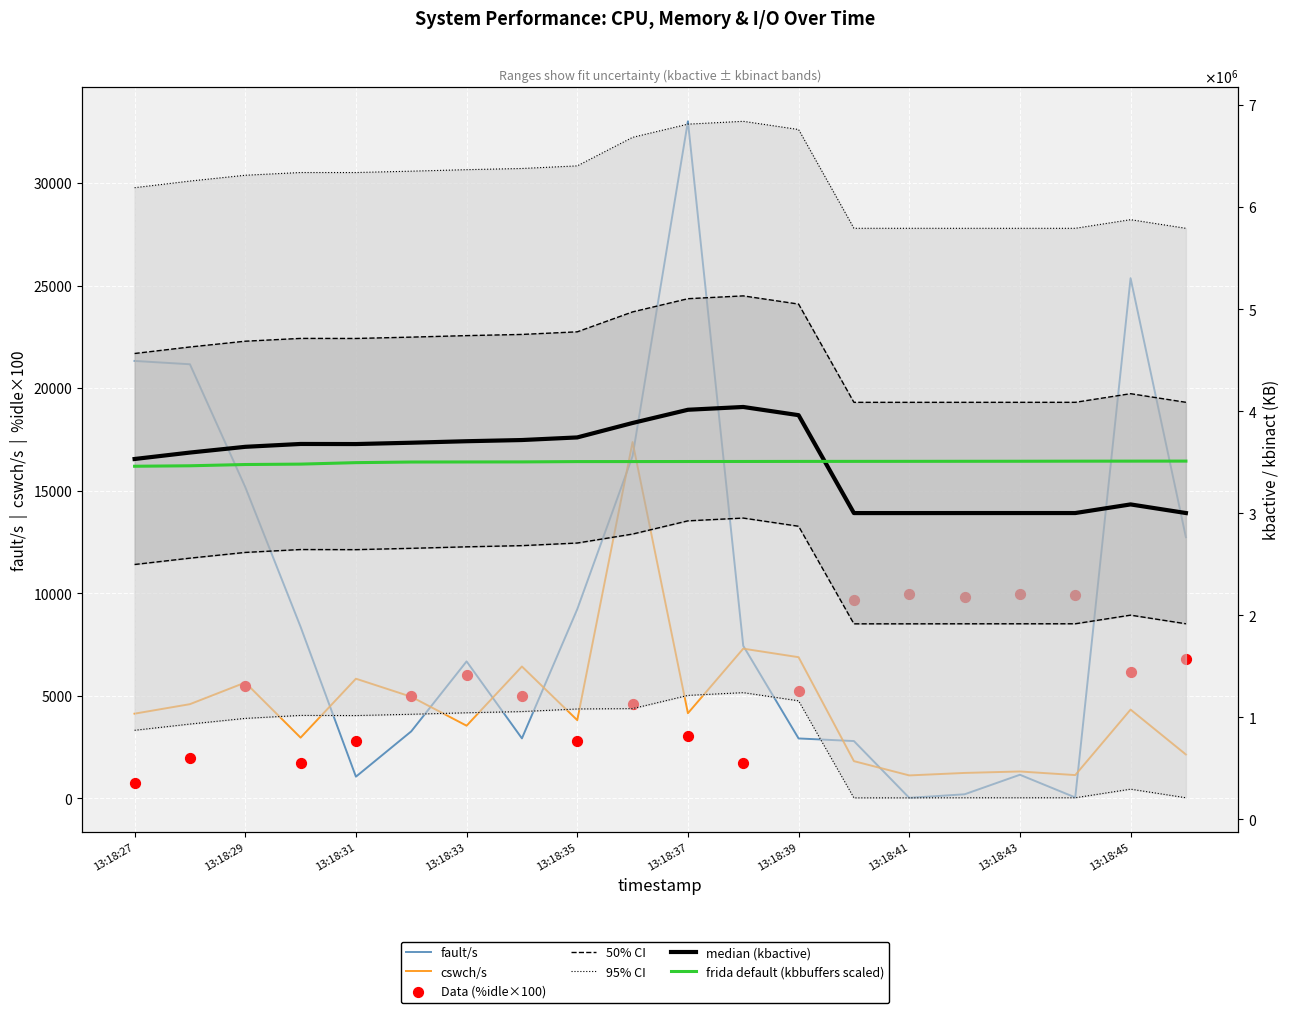

Is the value of %idle at 13:18:30 greater than the value of cswch/s at 13:18:43?

Yes